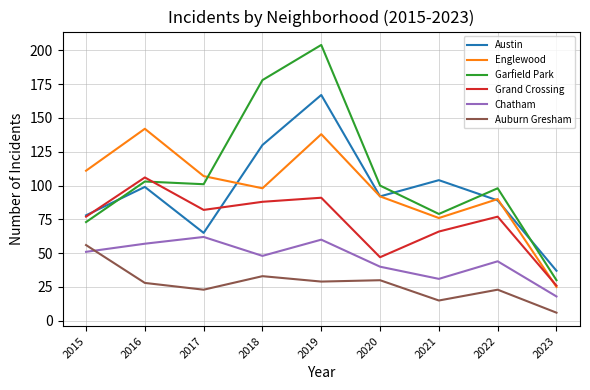

Does the chart display data point markers on the line(s)?

No